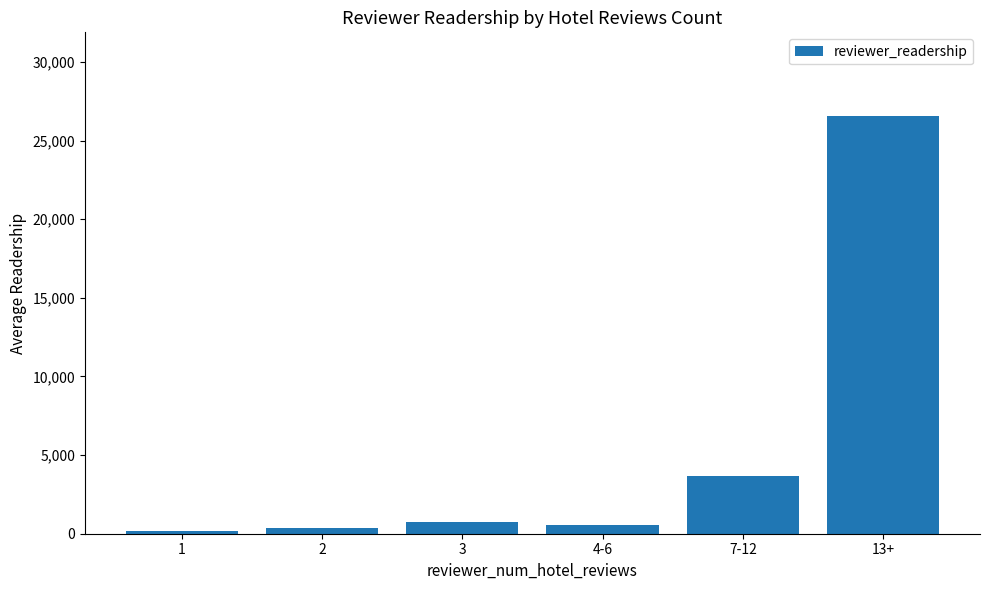

How many data points are less than 773?

3